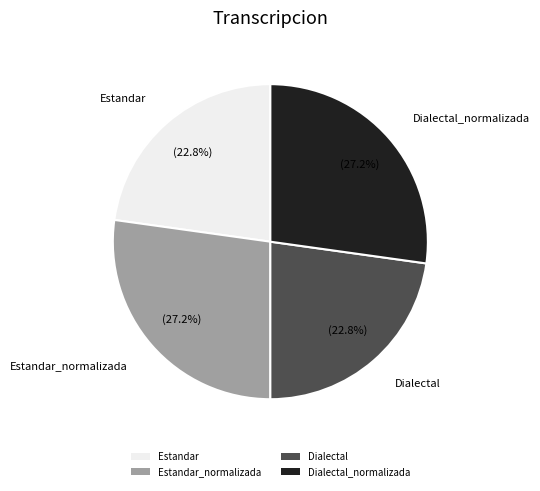

To the nearest percent, what is the average slice percentage?

25%